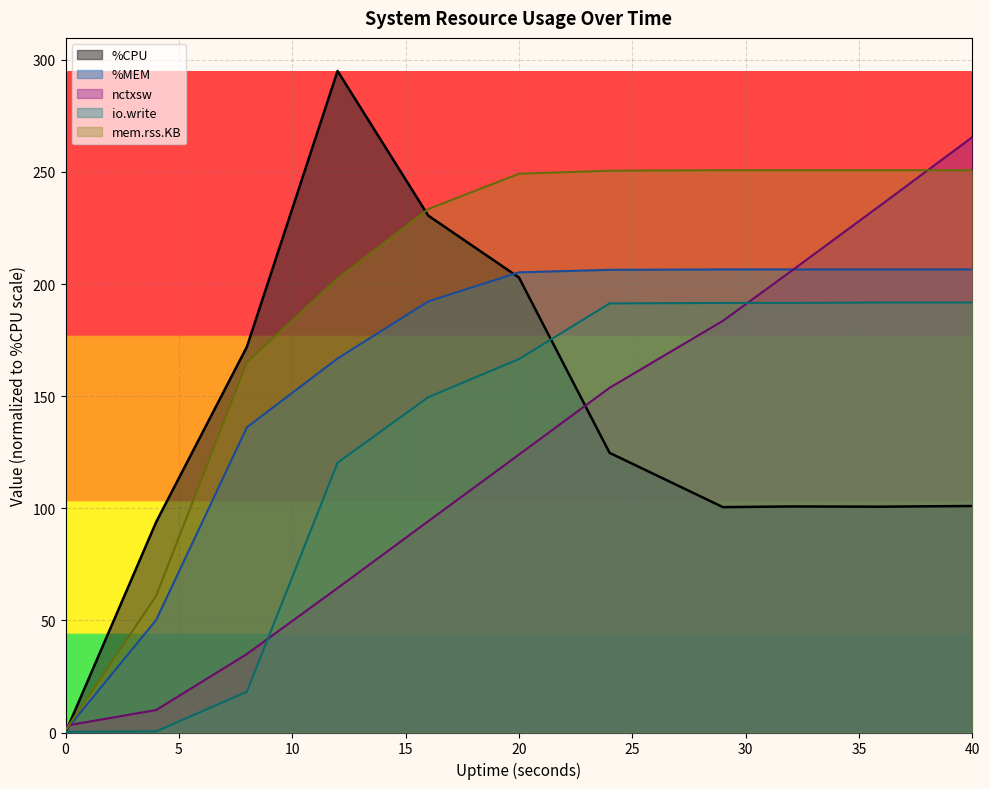

What is the difference between the io.write values at 32 and 16?

42.0